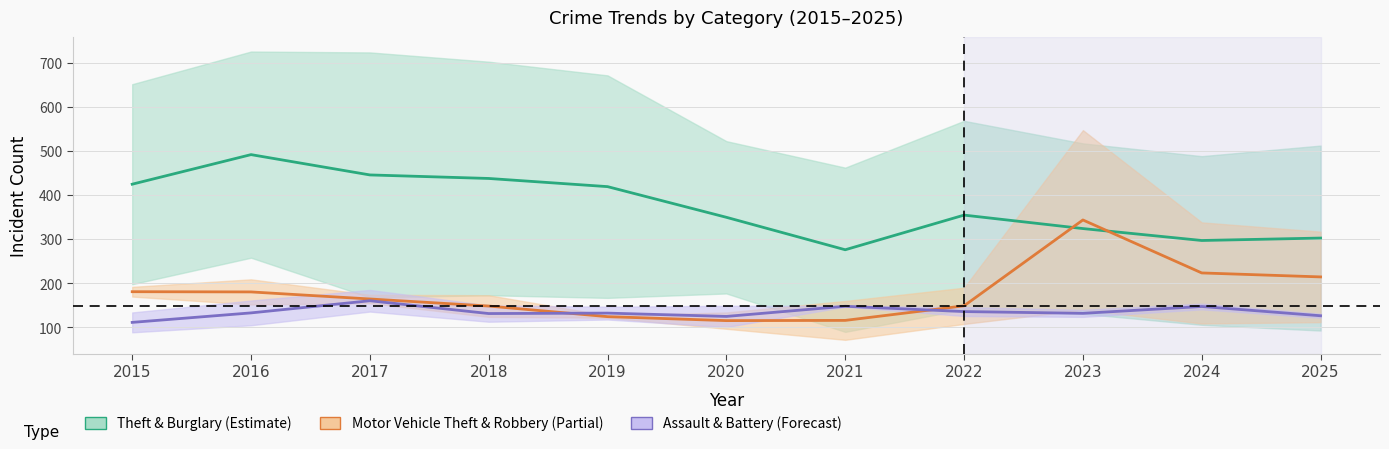

Is it true that Theft & Burglary (Estimate) equals 297.0 at 2024?

True